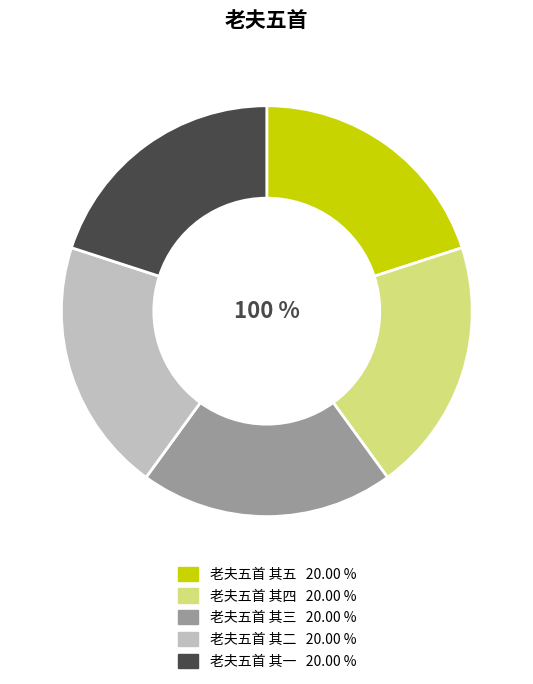

Between 老夫五首 其三 and 老夫五首 其四, which is larger?

老夫五首 其四